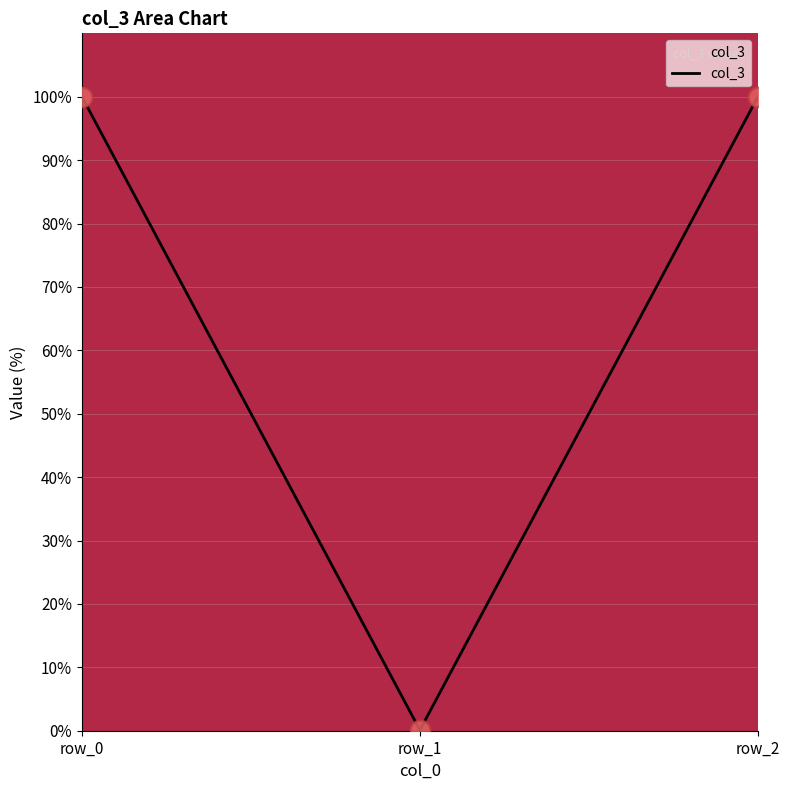

What is the change in value from row_0 to row_1?

-99.9